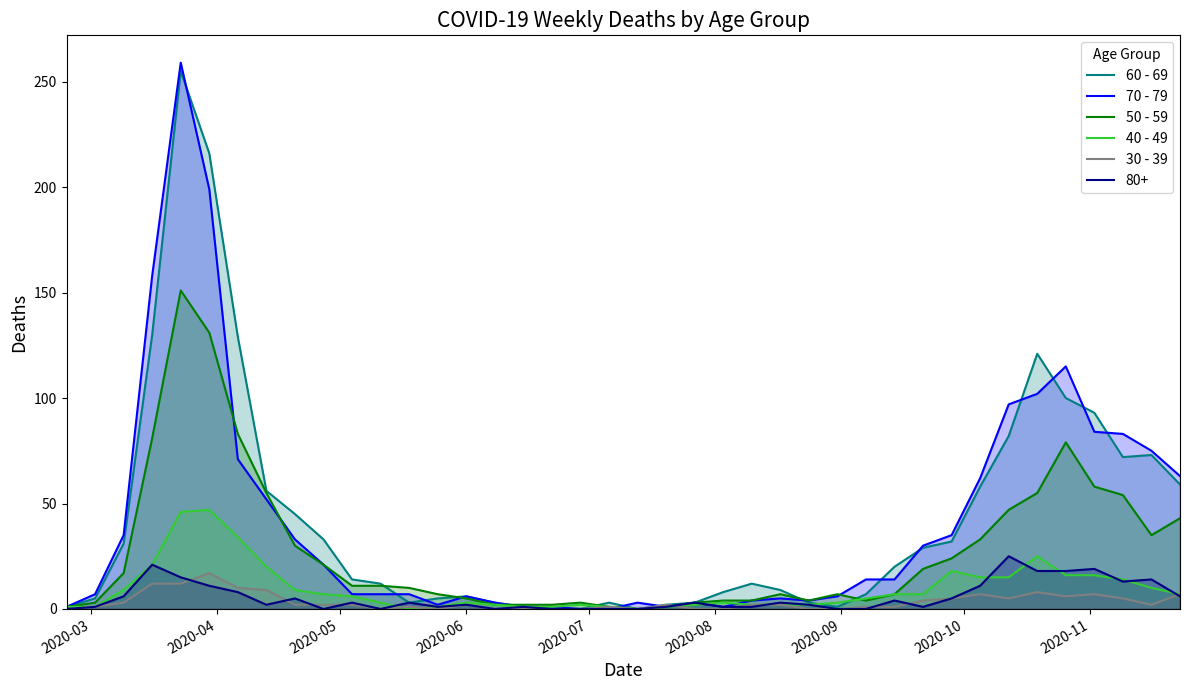

Which series has the widest spread of values?

70 - 79